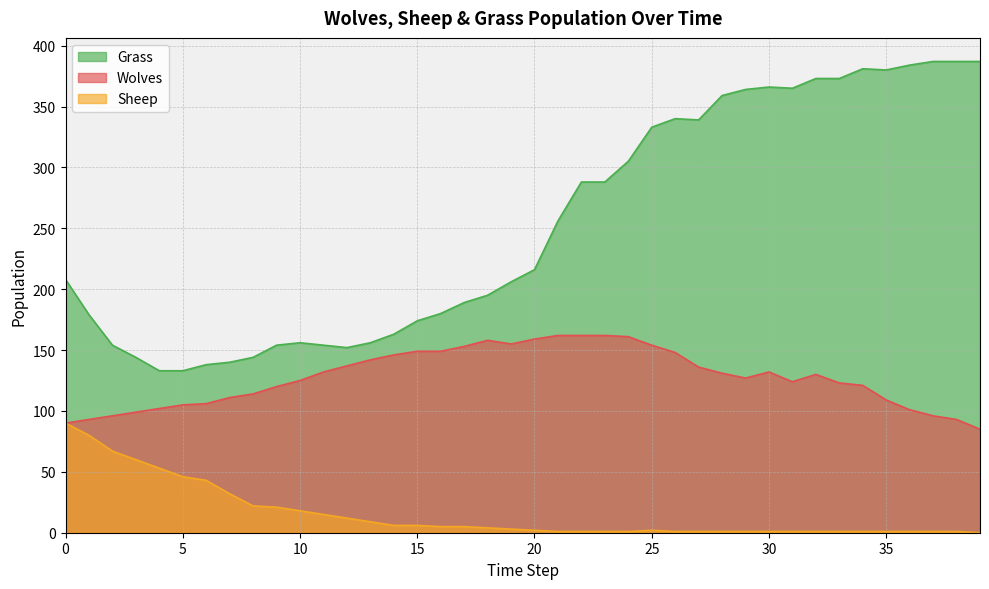

Reading right to left, transcribe all the data shown in this chart.

Wolves: 85	93	96	101	109	121	123	130	124	132	127	131	136	148	154	161	162	162	162	159	155	158	153	149	149	146	142	137	132	125	120	114	111	106	105	102	99	96	93	90
Sheep: 0	1	1	1	1	1	1	1	1	1	1	1	1	1	2	1	1	1	1	2	3	4	5	5	6	6	9	12	15	18	21	22	32	43	46	53	60	67	80	90
Grass: 387	387	387	384	380	381	373	373	365	366	364	359	339	340	333	305	288	288	256	216	206	195	189	180	174	163	156	152	154	156	154	144	140	138	133	133	144	154	179	208